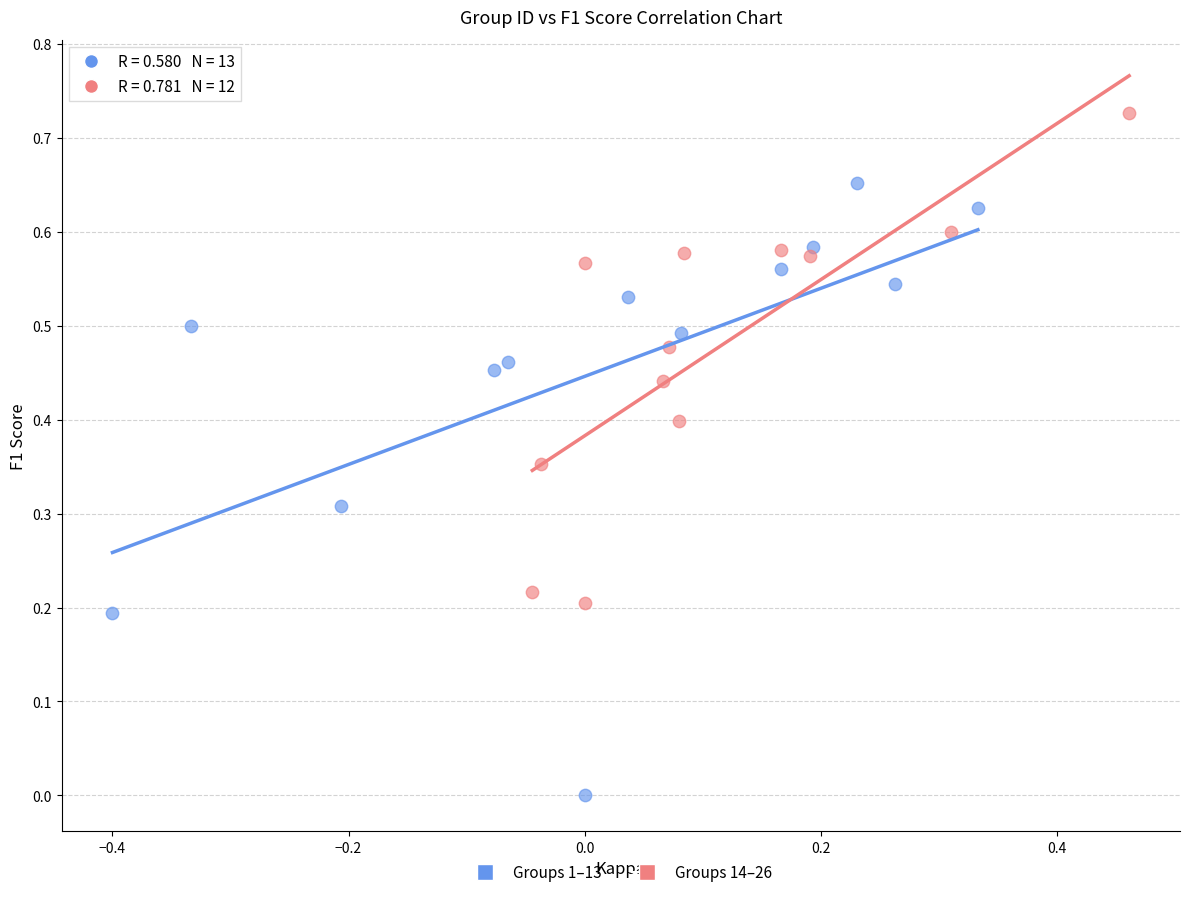

Which series contains the highest Y value?

Groups 14–26